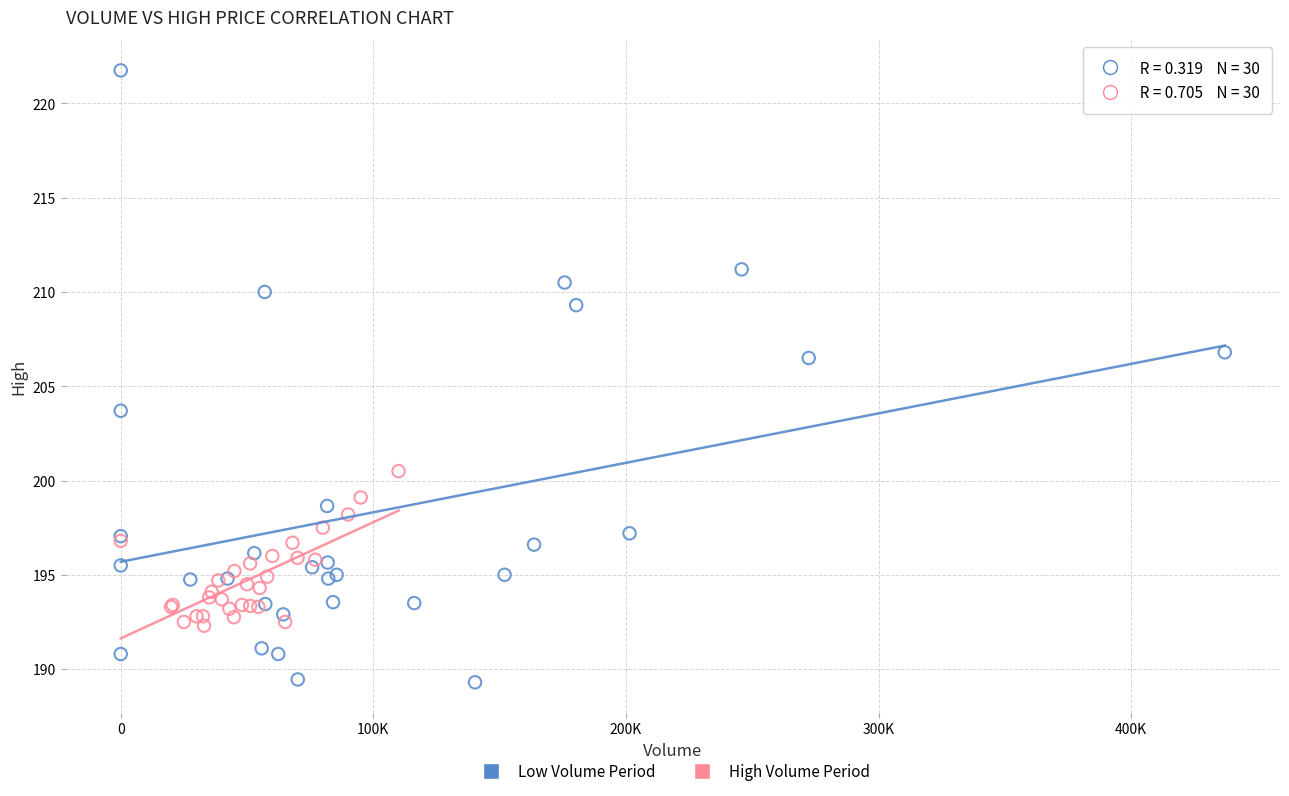

Which series contains the highest Y value?

Low Volume Period